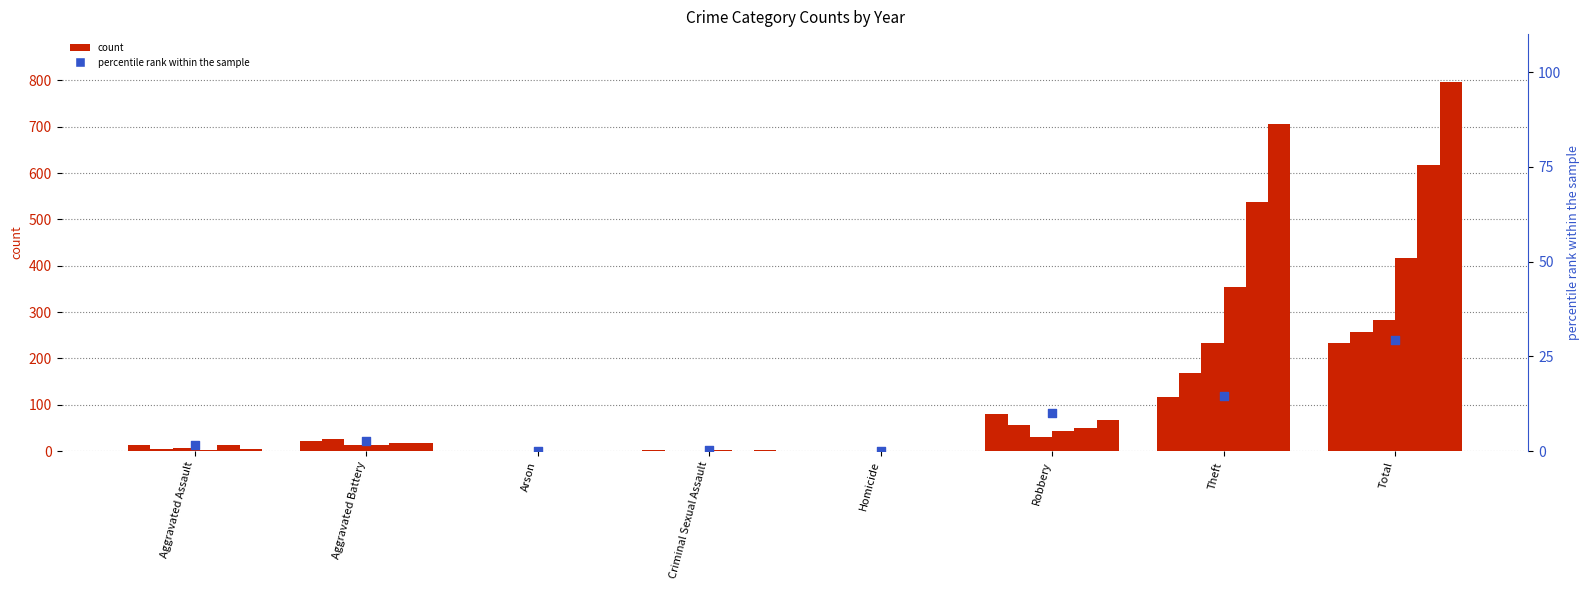

Between Theft and Total, which is larger?

Total